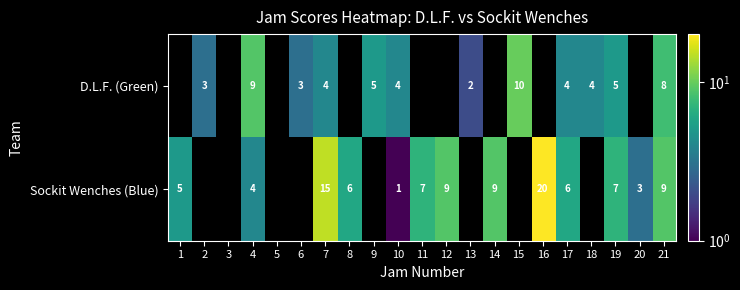

Is the value of D.L.F. (Green) at 6 greater than the value of Sockit Wenches (Blue) at 10?

Yes